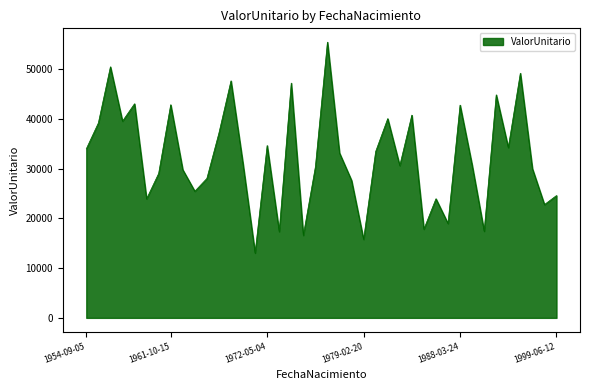

What is the greatest value displayed?

55397.6